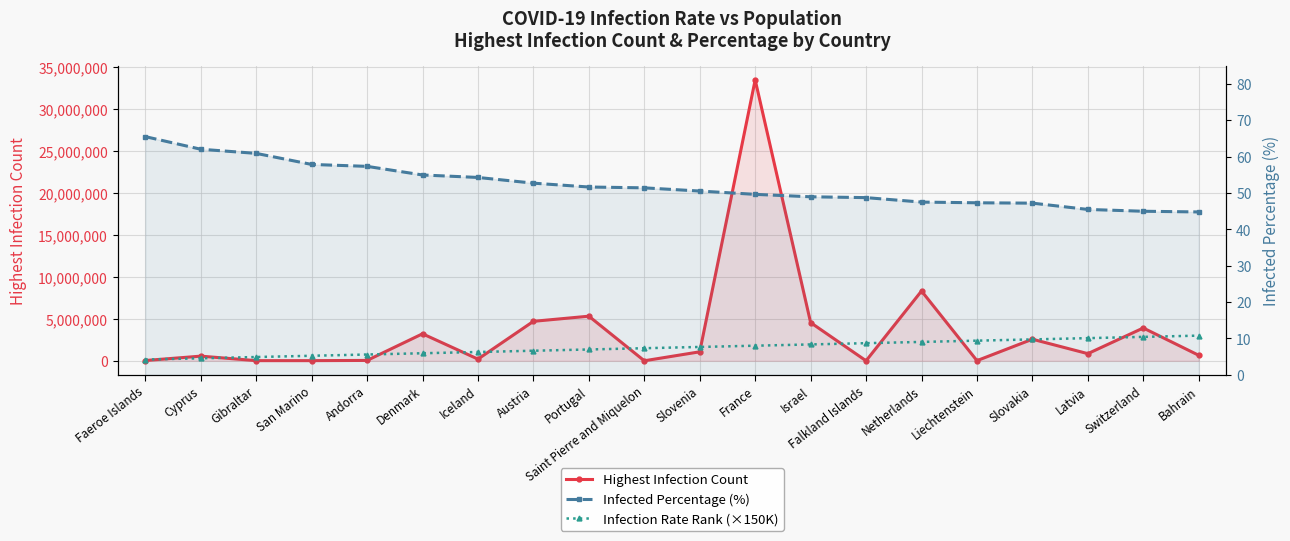

True or false: Infected Percentage (%) has more than 2 points higher than both neighbors.

False